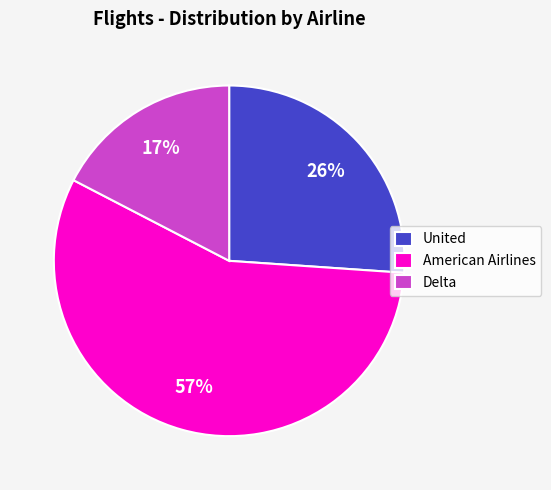

To the nearest percent, what is the combined percentage of American Airlines and Delta?

74%